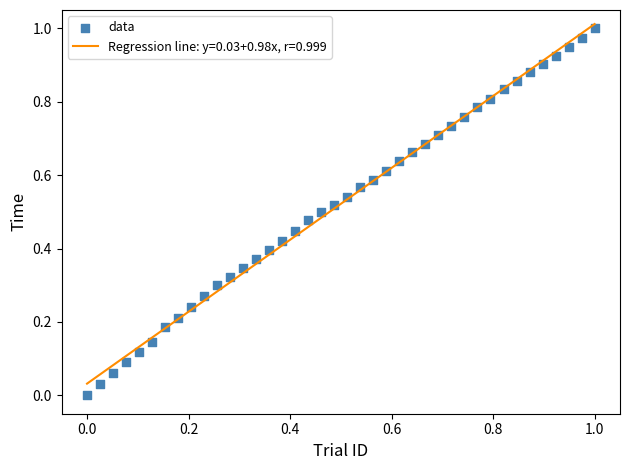

How many data points are displayed?

40